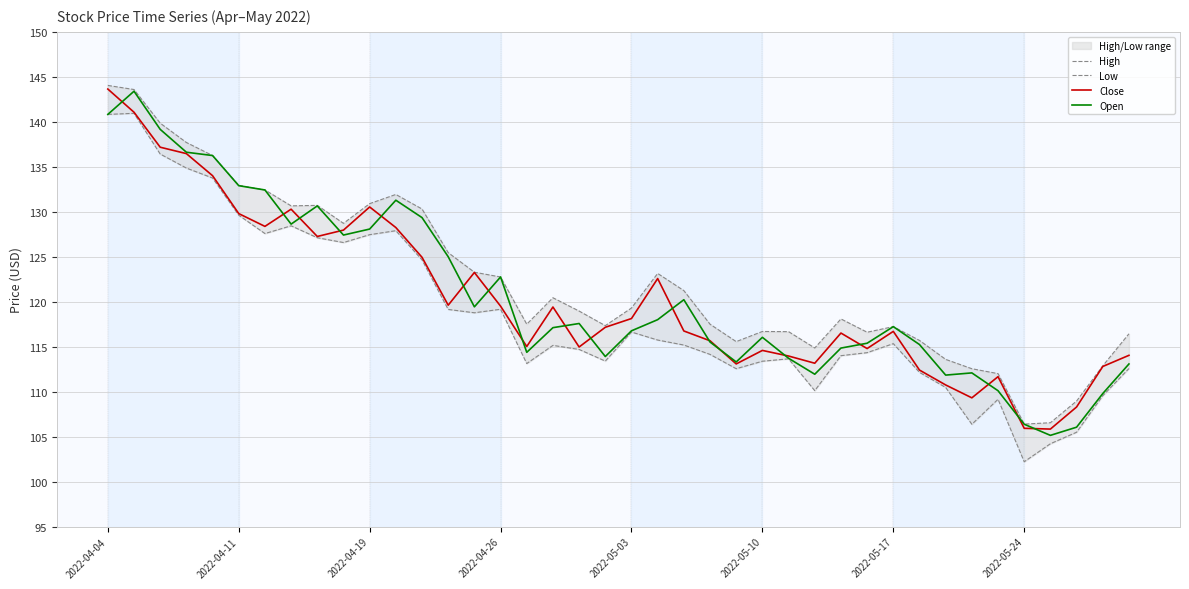

Which series has the largest total across all categories?

High